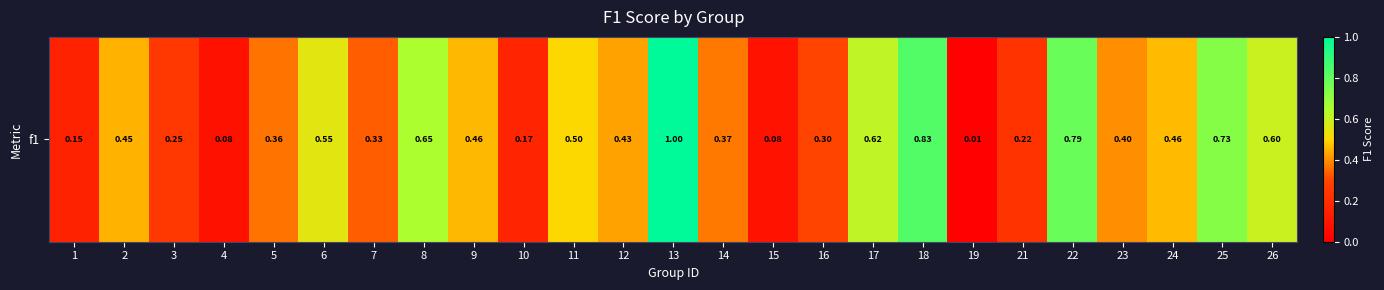

What is the sum of the values at 4 and 14?

0.4